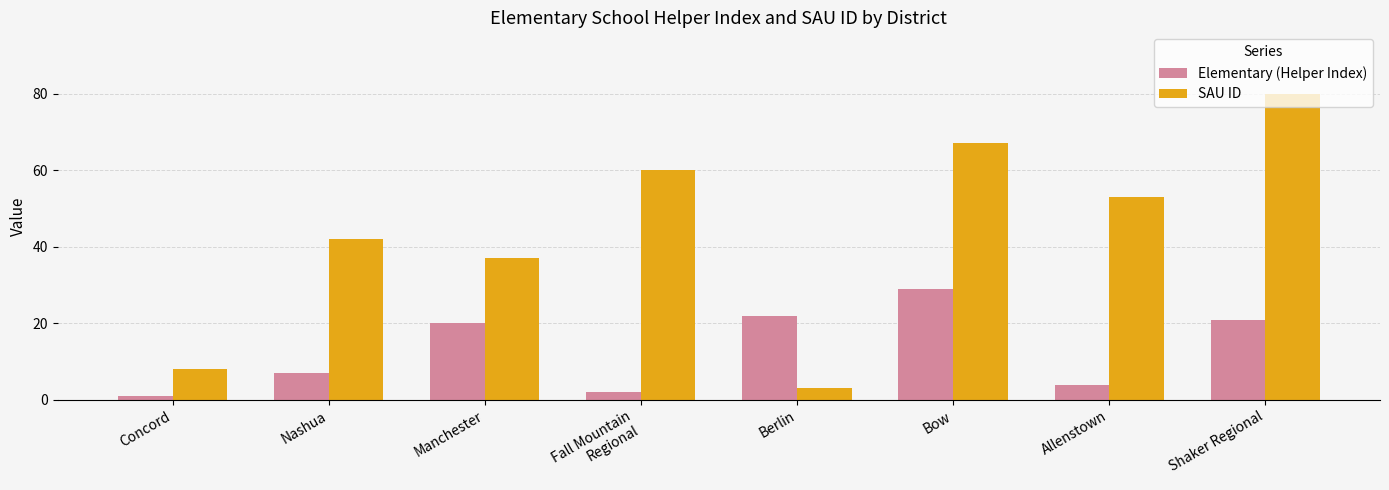

What is the sum of the SAU ID values at Fall Mountain
Regional and Shaker Regional?

140